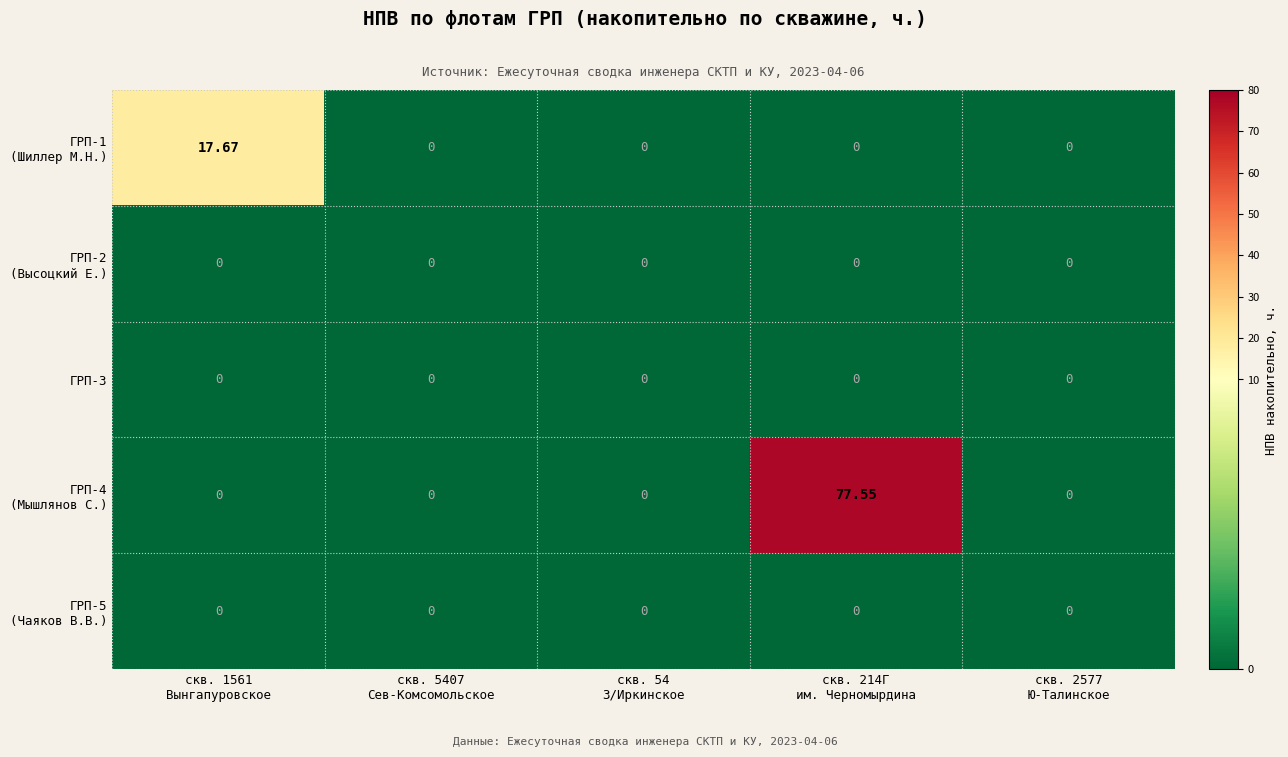

At which category is the sum across all series the highest?

скв. 214Г
им. Черномырдина